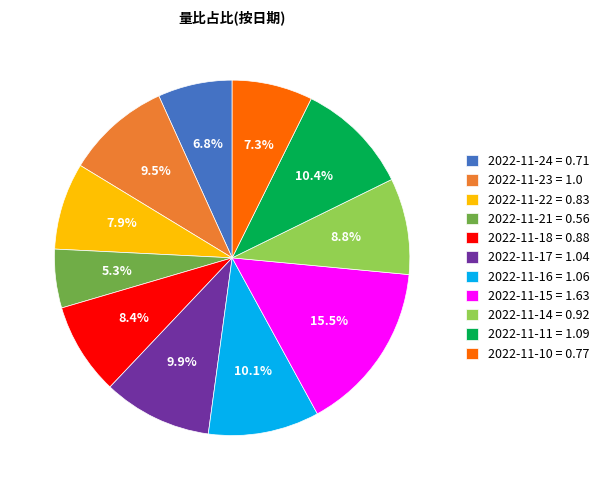

To the nearest percent, what is the average slice percentage?

9%